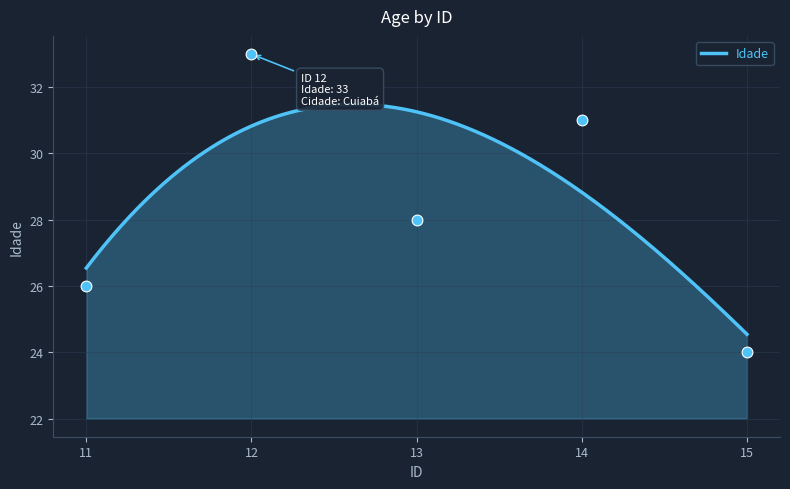

What is the ratio of the value at 13 to the value at 11?

1.1